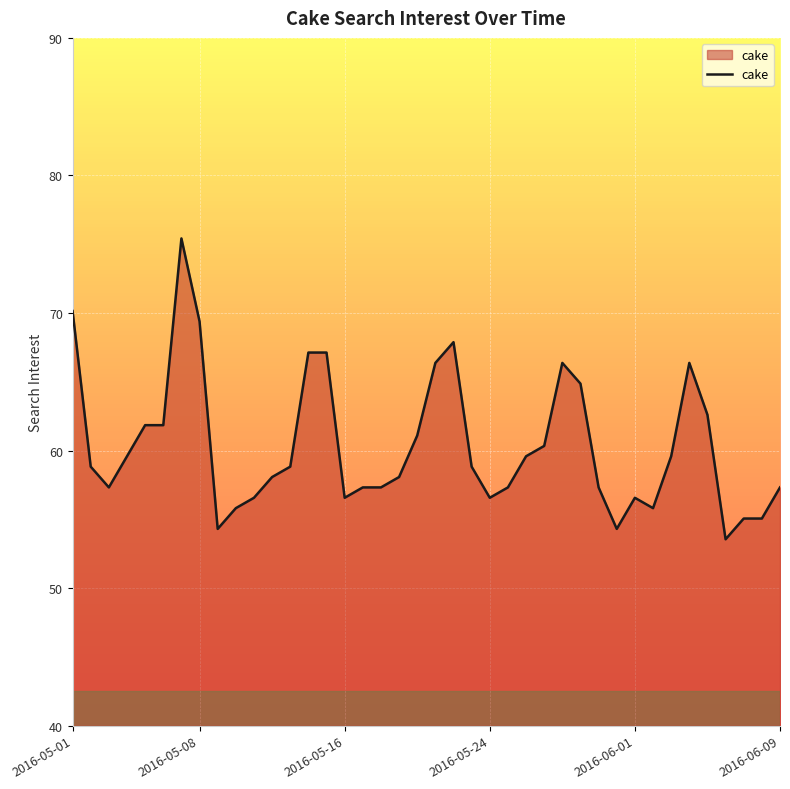

What is the smallest value displayed?

53.5